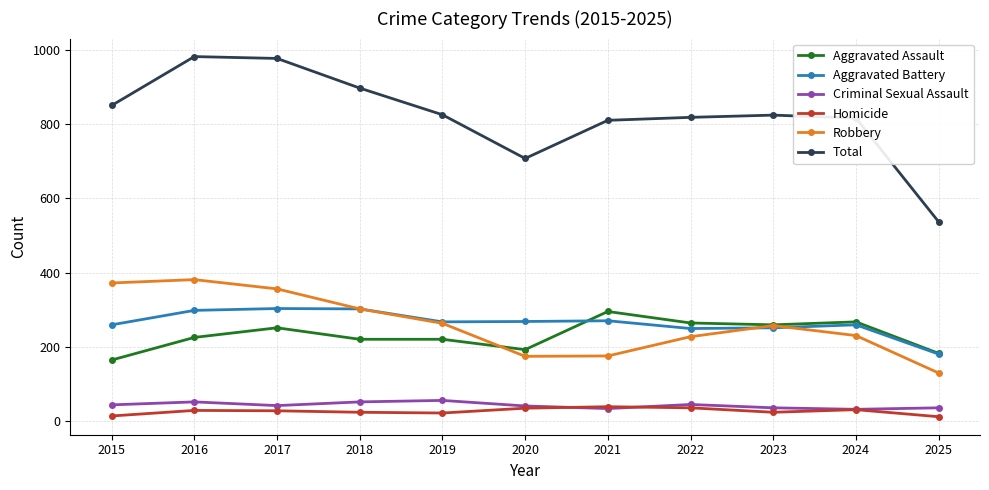

Which series has the largest range (max minus min)?

Total